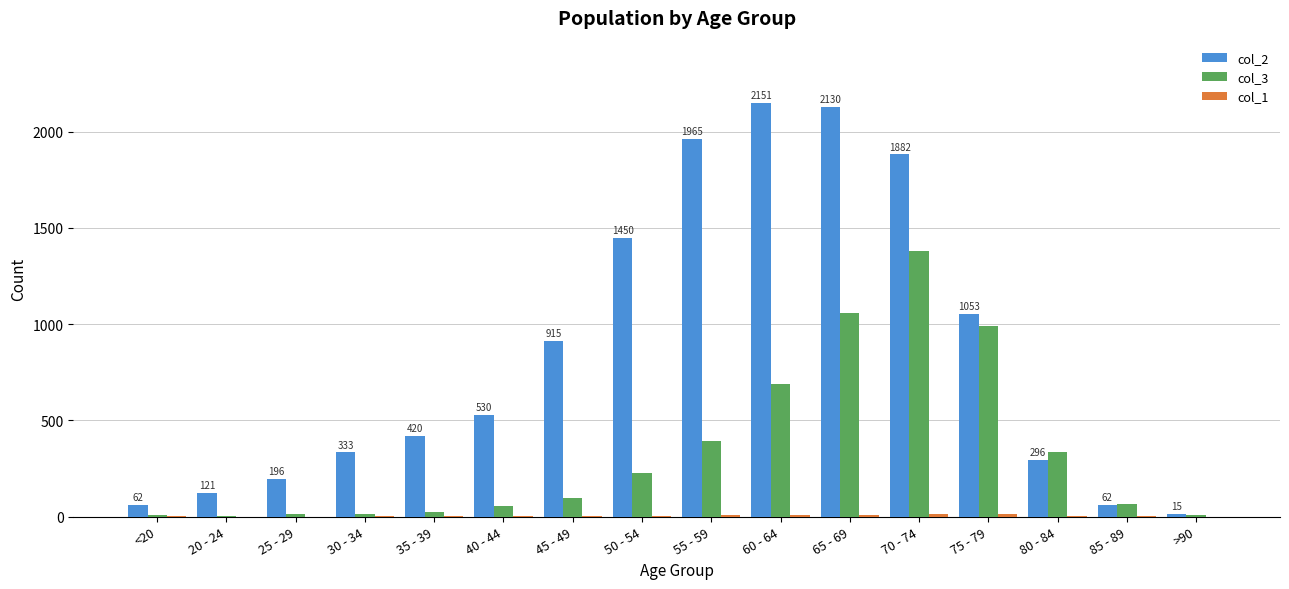

The col_2 series shows 1965 at 55 - 59. True or false?

True